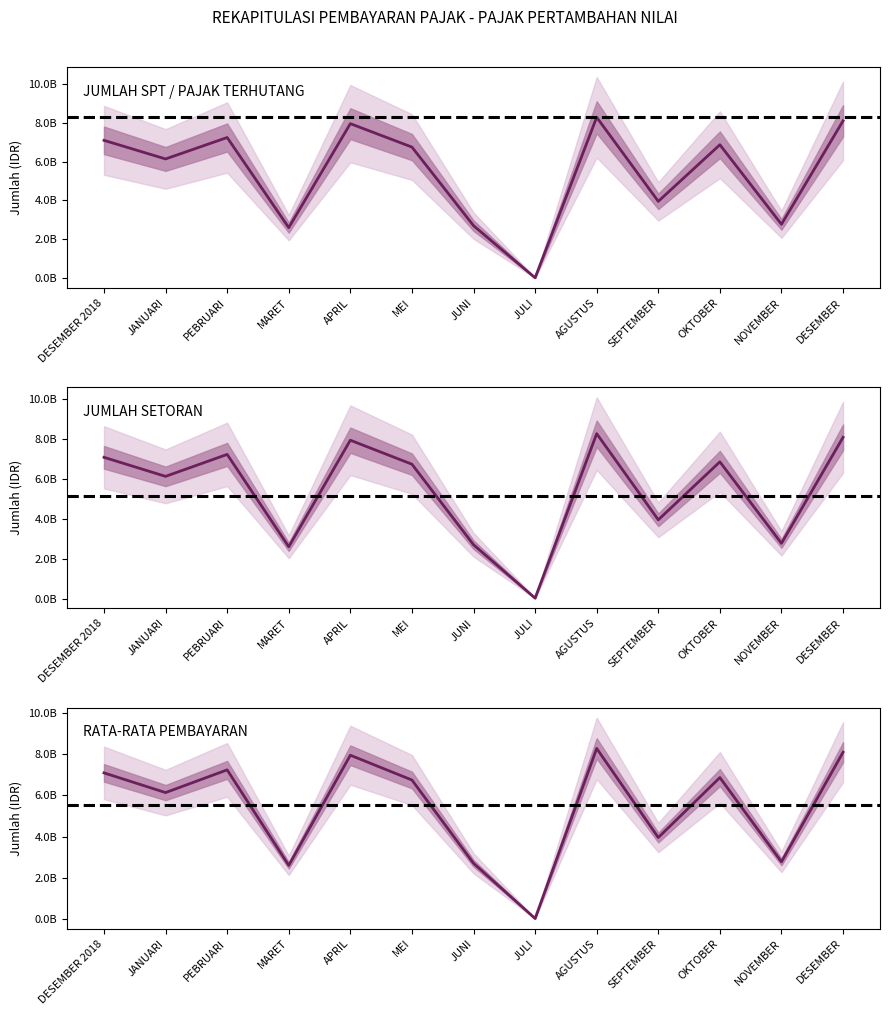

What position from the left is PEBRUARI?

3